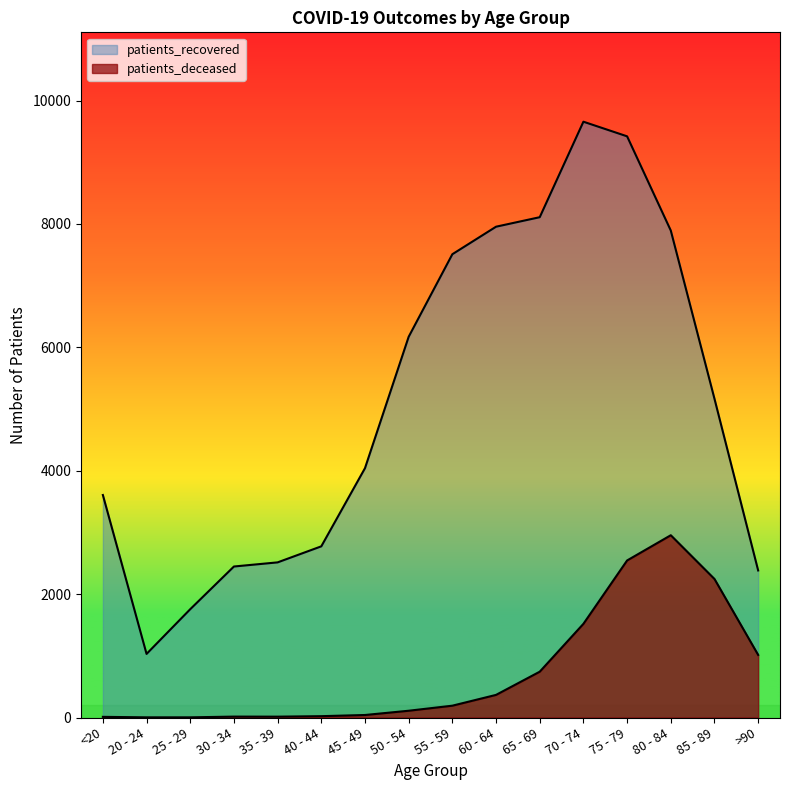

Reading left to right, what are all the values shown in this chart?

patients_deceased: 11	3	3	15	14	22	41	110	192	367	743	1519	2546	2955	2246	1015
patients_recovered: 3607	1031	1756	2448	2515	2775	4042	6172	7510	7956	8110	9658	9421	7894	5167	2384